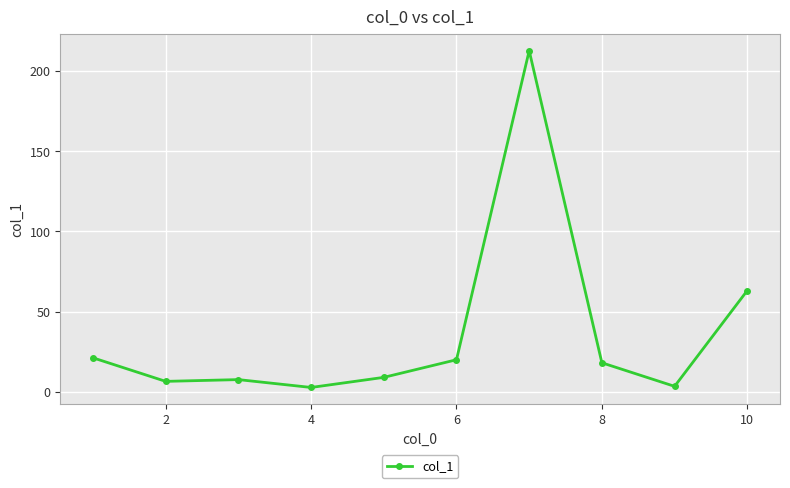

What is the value of the 6th point from the left?

19.9